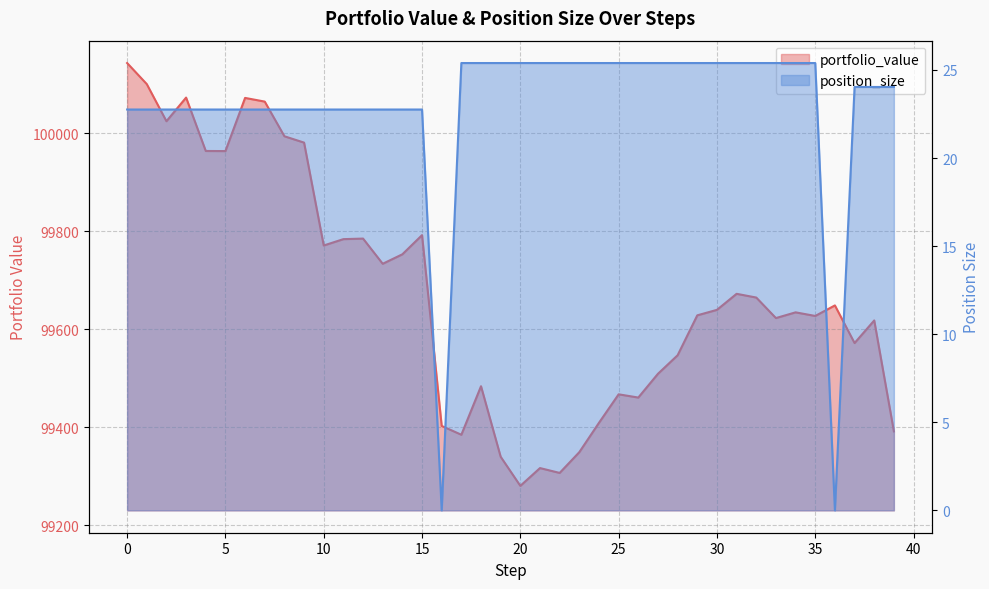

True or false: position_size and portfolio_value cross at least once.

False